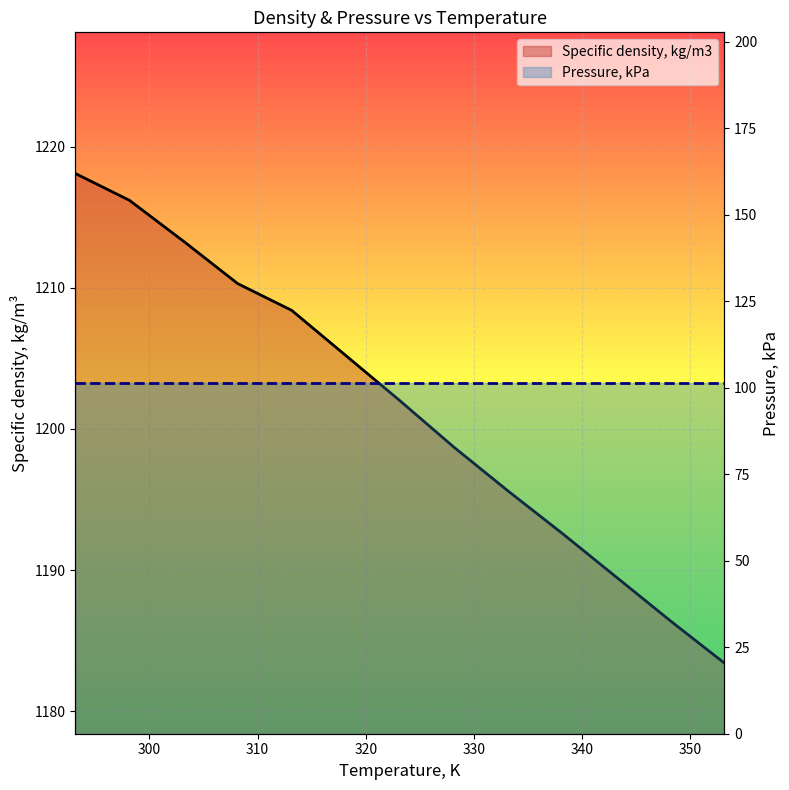

Between 303.15 and 328.15, which is larger?

303.15